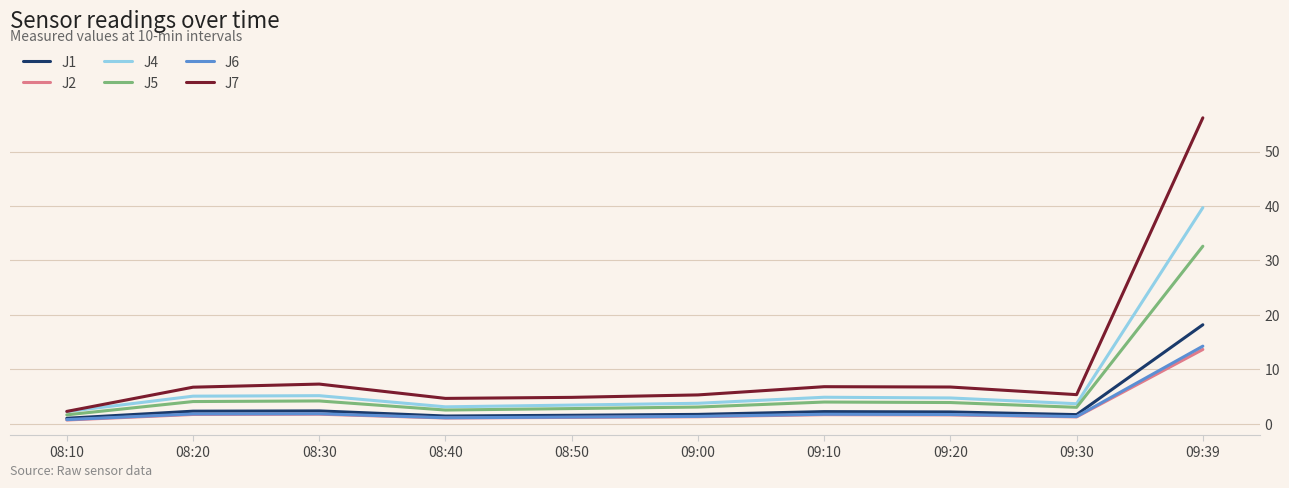

Where does the J7 series first go above 6?

08:20